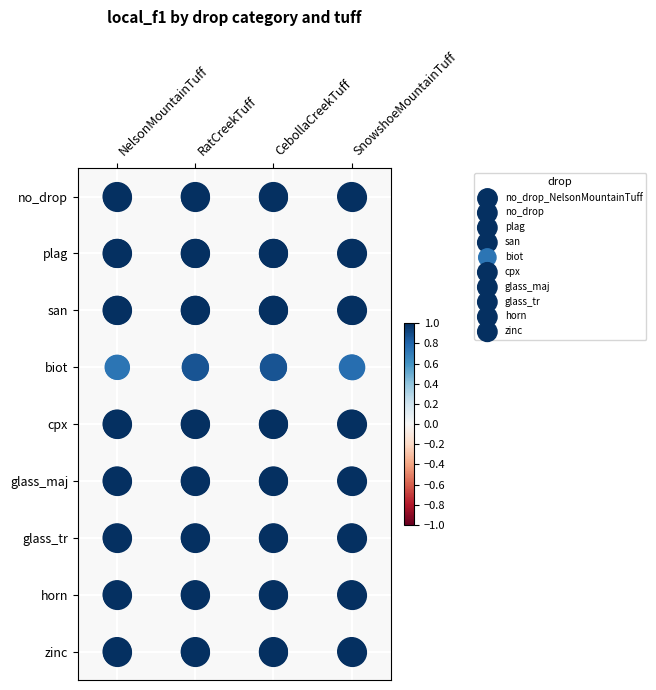

At which label is cpx closest to 4?

NelsonMountainTuff